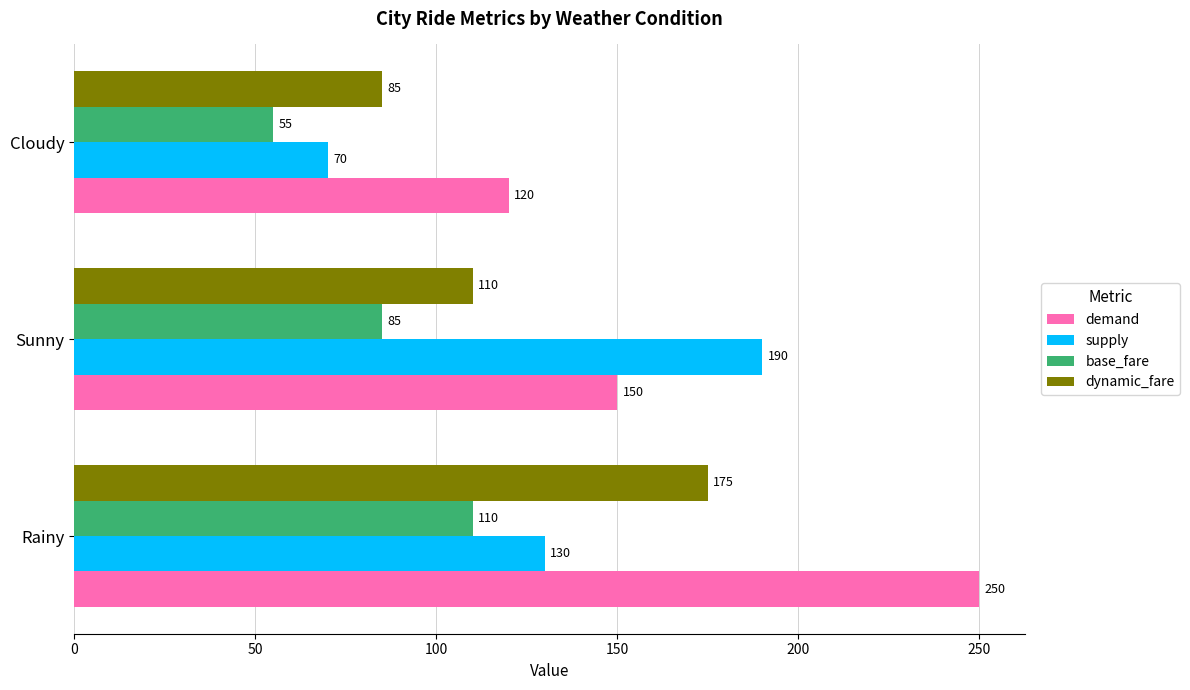

How many supply values are between 70 and 190?

3